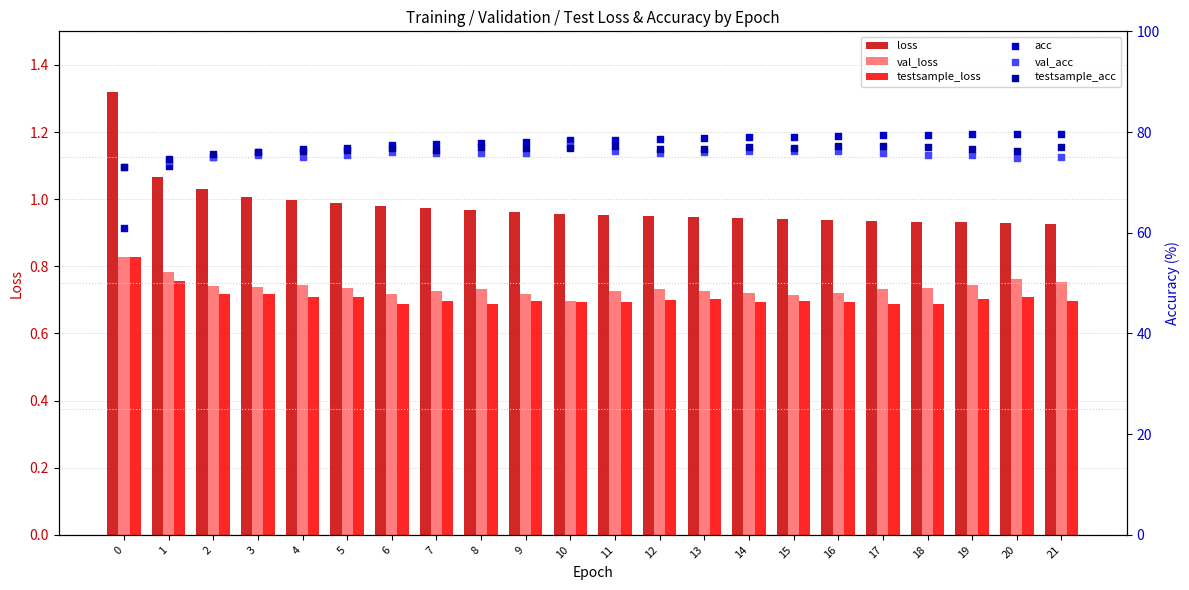

What is the total value across all series at 20?

233.1